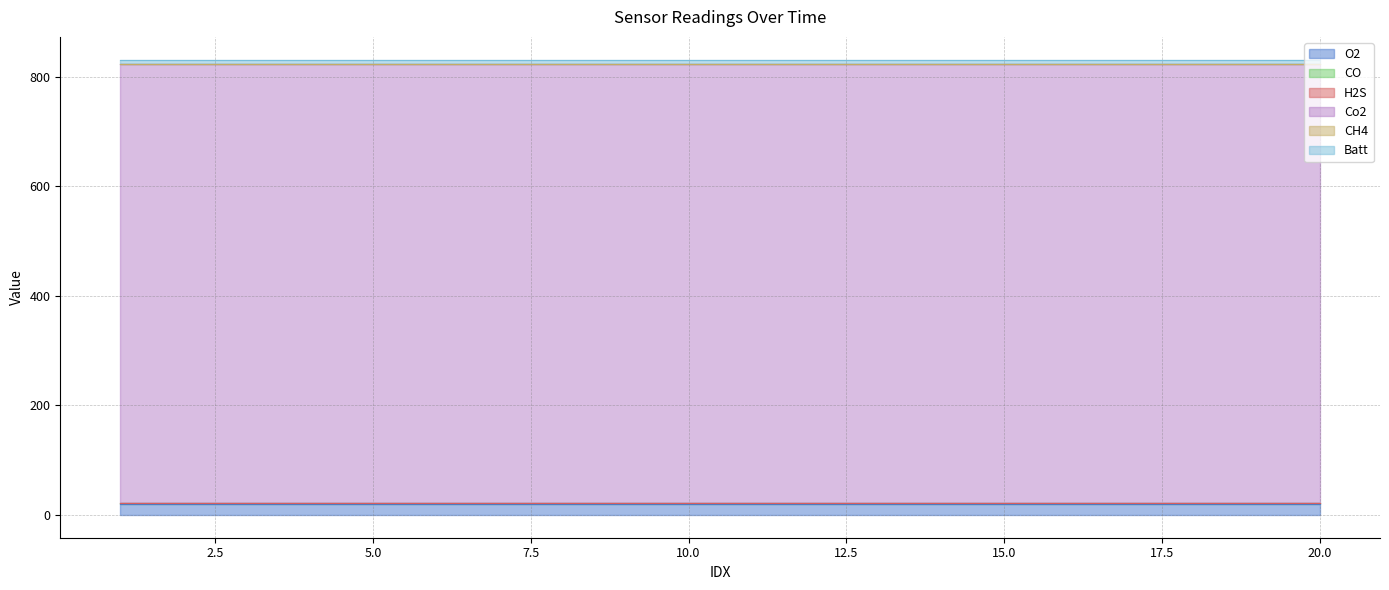

At which category does the chart reach its minimum across all series?

1